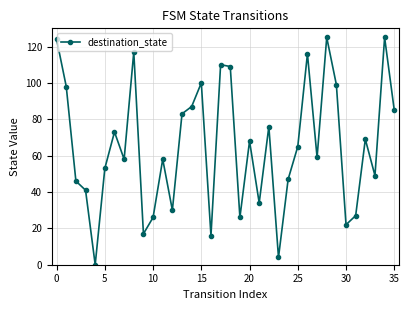

What is the difference between the maximum and minimum values?

125